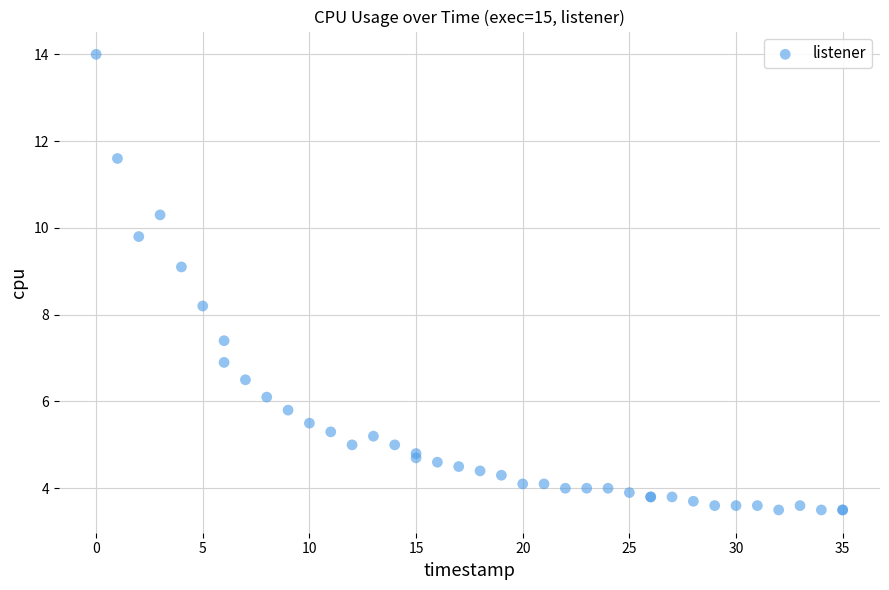

What Y value in the scatter plot is closest to 8?

8.2